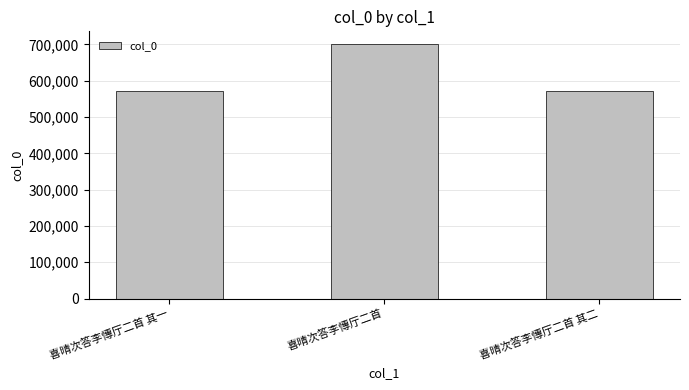

What value does the data have at 喜晴次答李慱厅二首?

701090